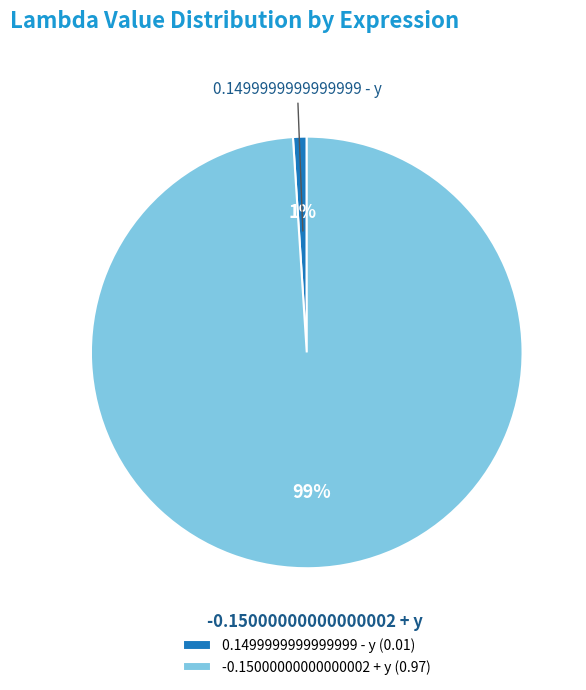

To the nearest percent, what is the difference between the -0.15000000000000002 + y and 0.1499999999999999 - y slice percentages?

98%